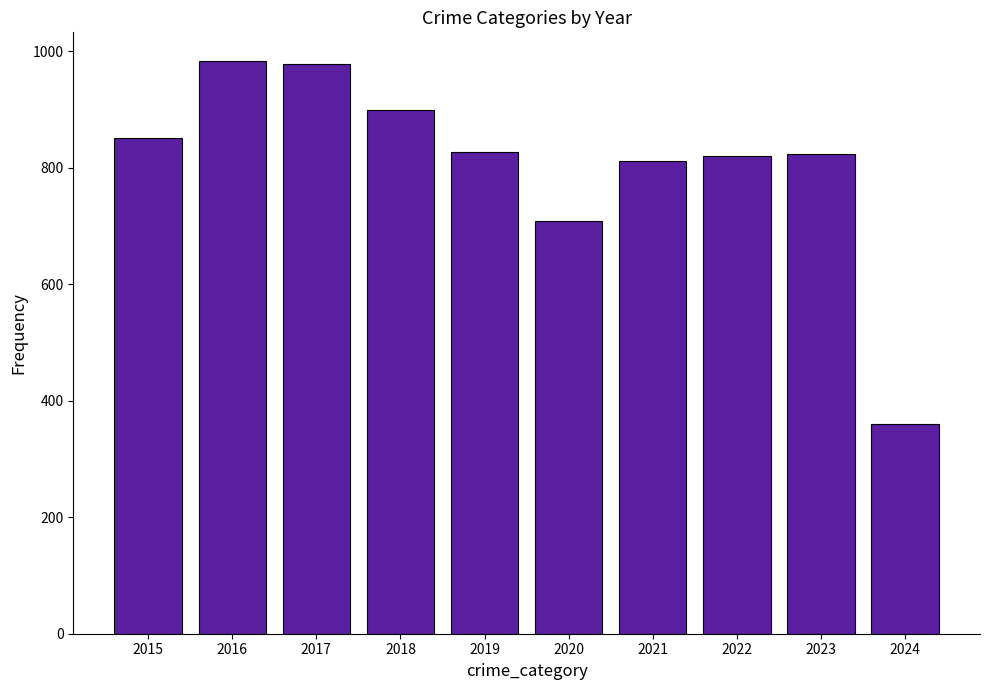

What is the sum of all values?

8058